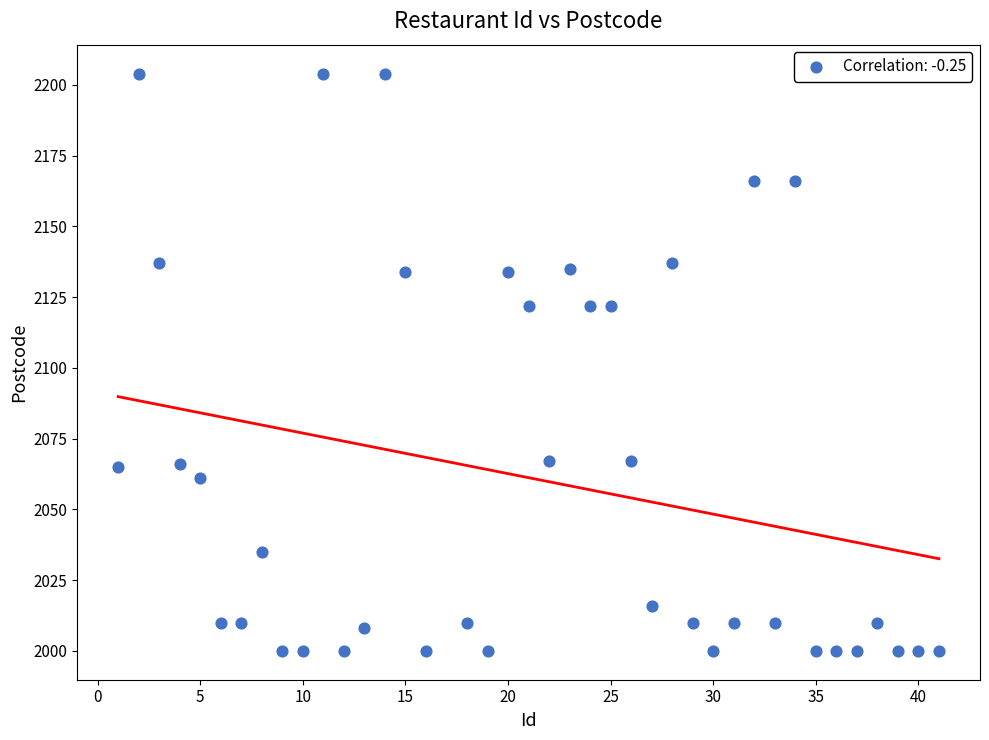

What is the range of Y values (max minus min)?

204